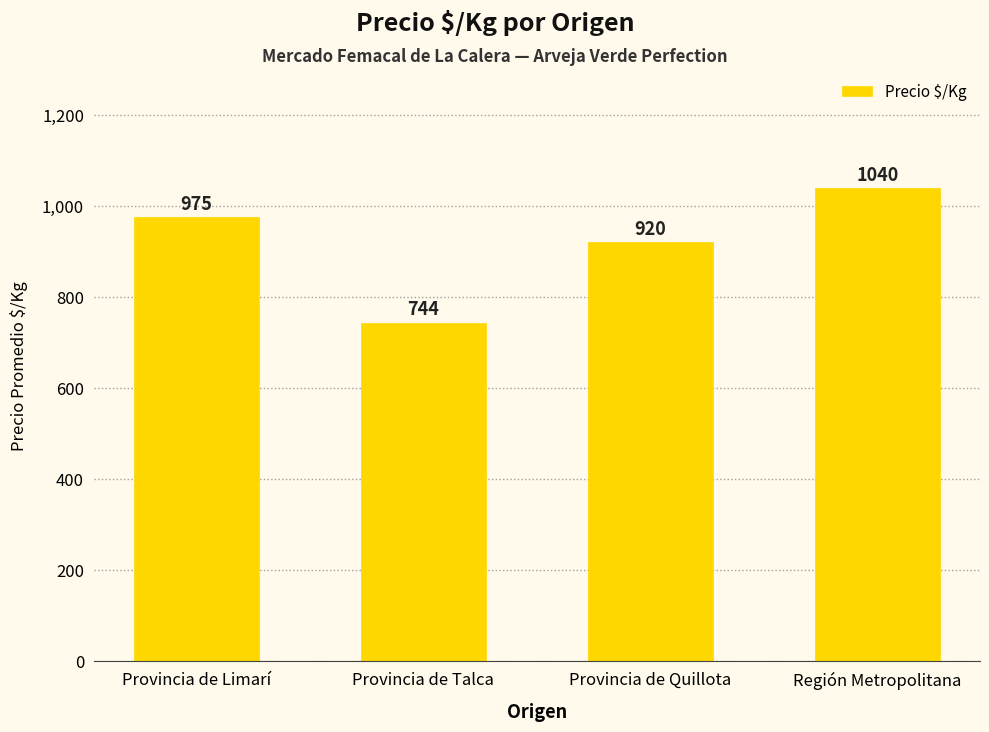

What is the value of the 1st bar from the left?

975